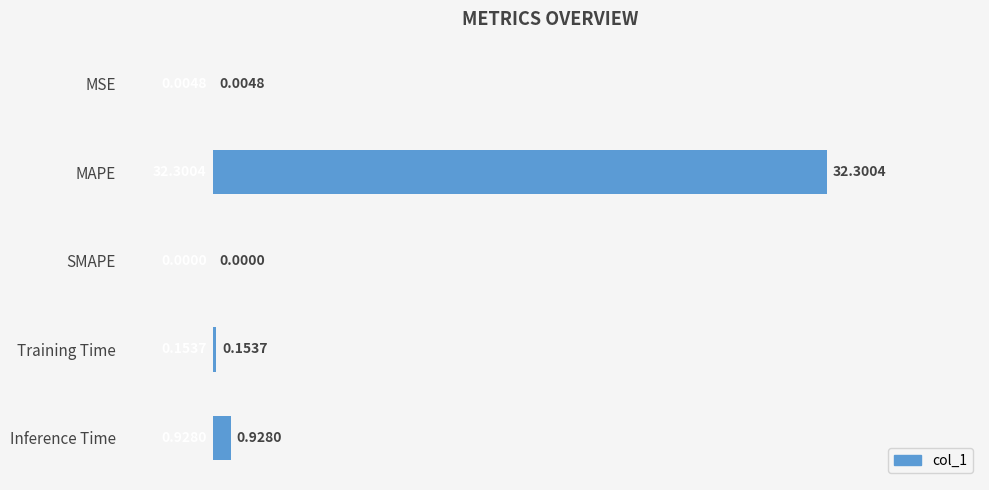

Which label corresponds to the largest value in the chart?

MAPE